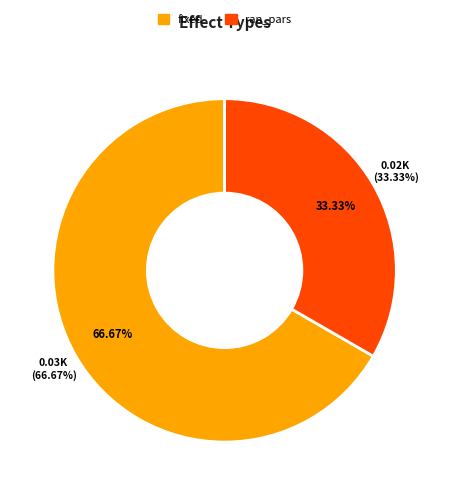

What percentage is the fixed slice, to the nearest percent?

67%